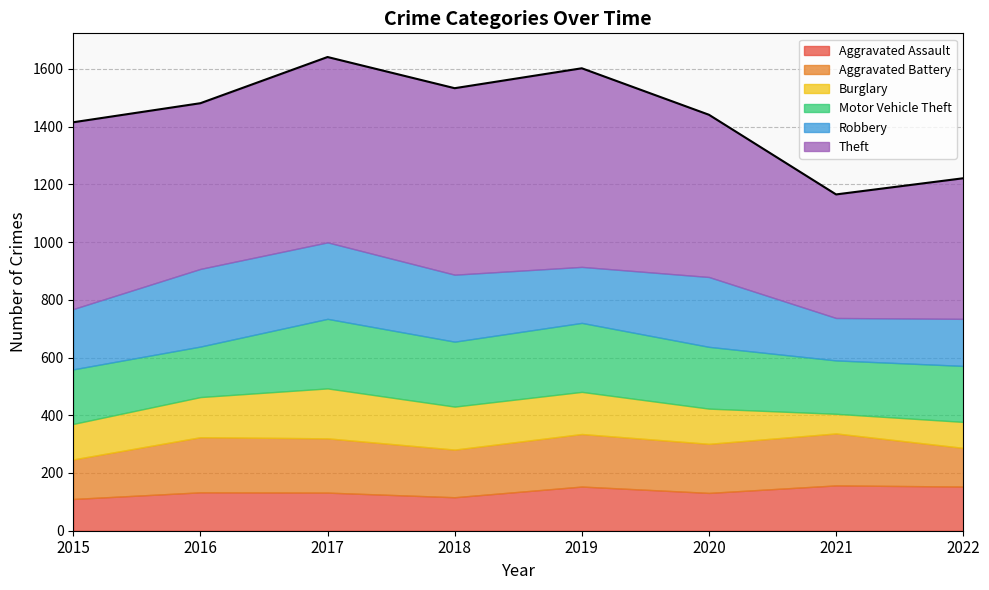

At which category is the sum across all series the highest?

2017